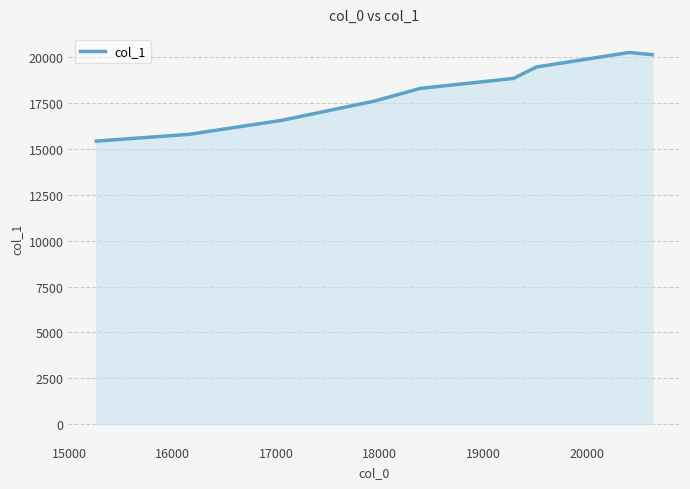

Count the number of values greater than 18308.

5